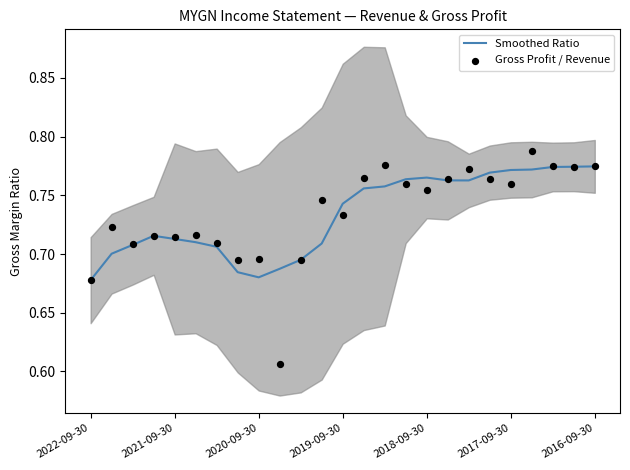

What are all the series names shown in the legend?

Smoothed Ratio, Gross Profit / Revenue